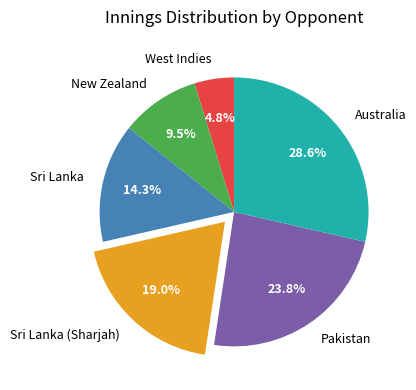

To the nearest percent, what is the difference between the largest and smallest slice percentages?

24%